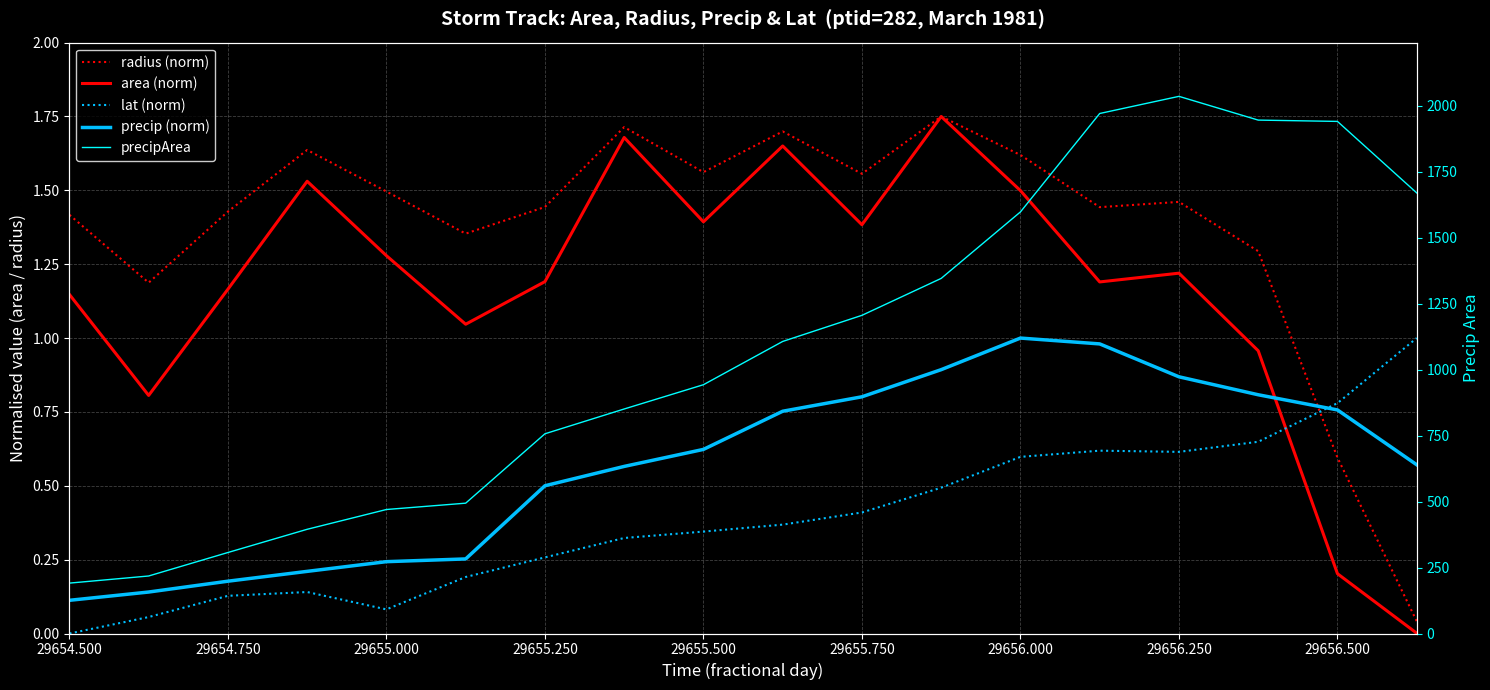

Which series has the widest spread of values?

precipArea